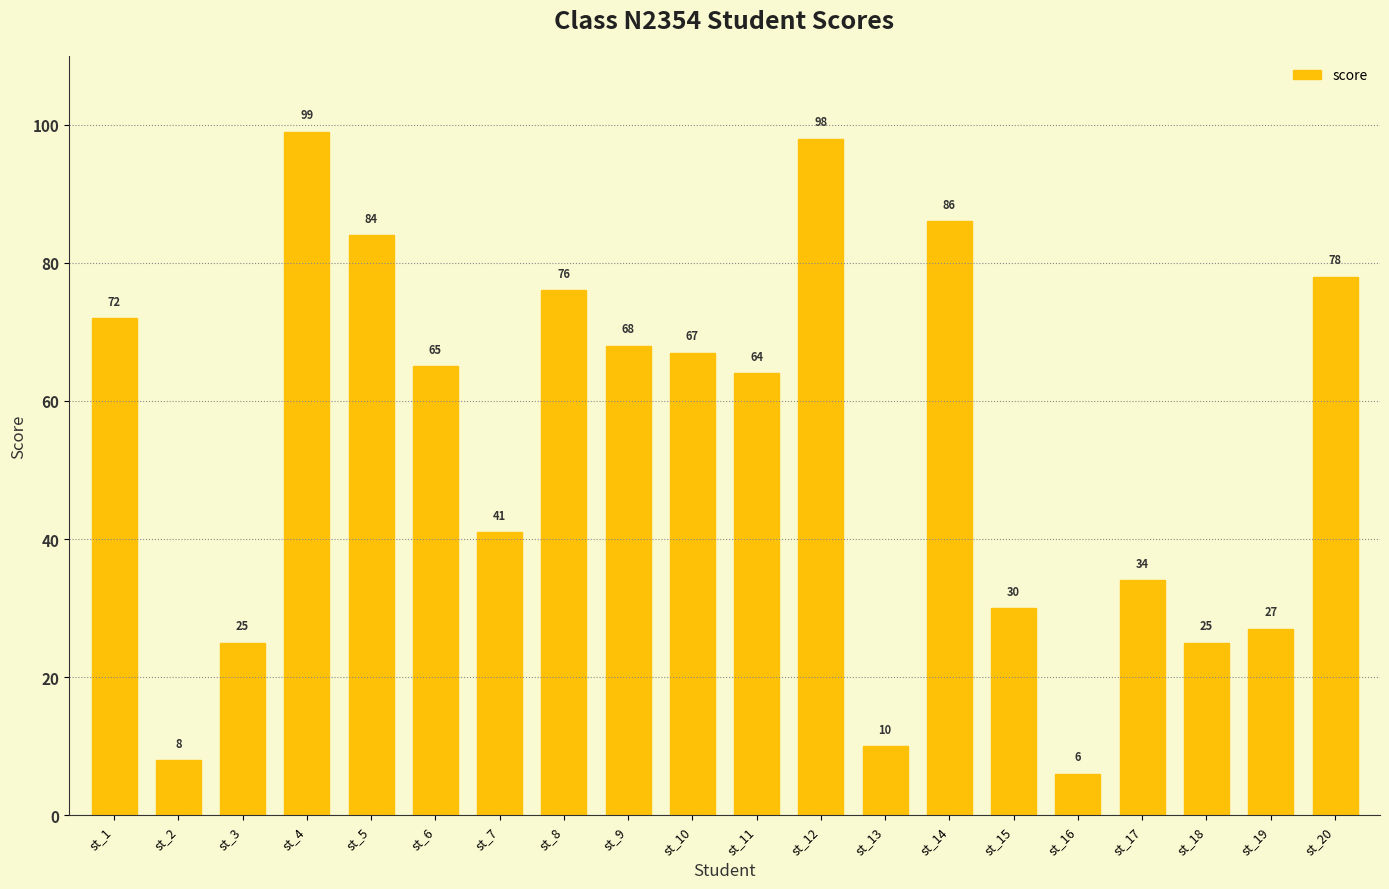

Read the value at st_8.

76